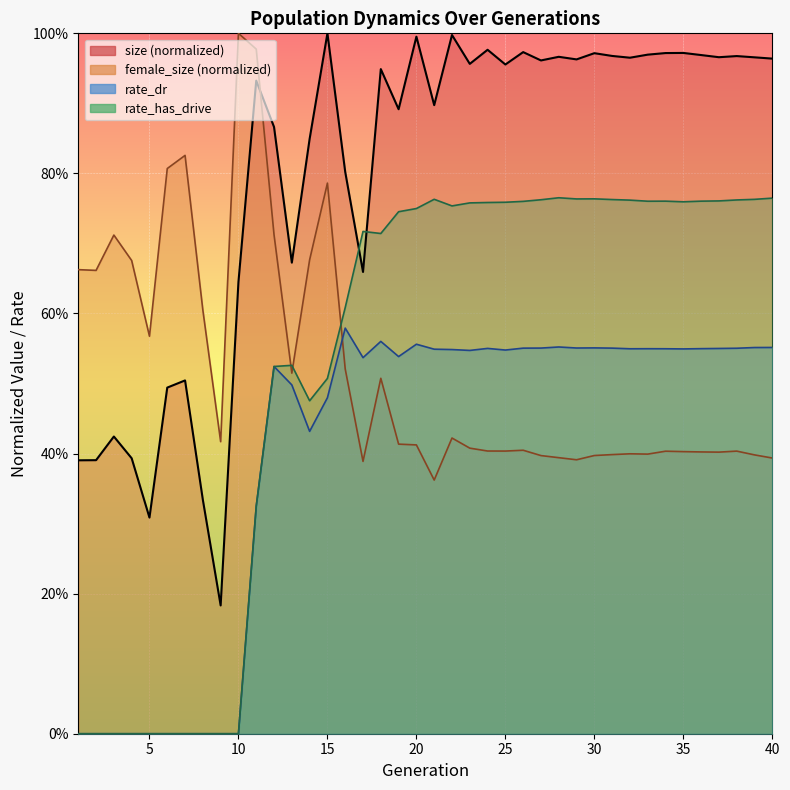

Which series has the largest total across all categories?

size